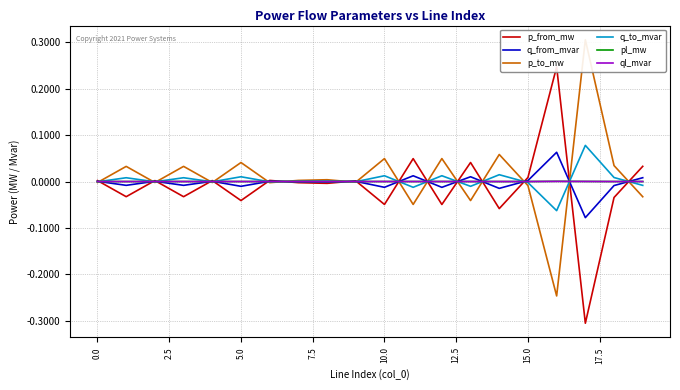

Which label corresponds to the largest value in the chart?

17